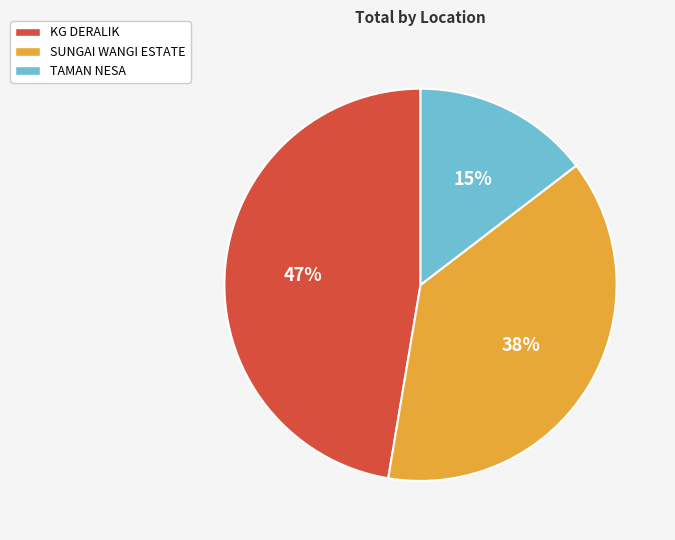

To the nearest percent, what is the average slice percentage?

33%